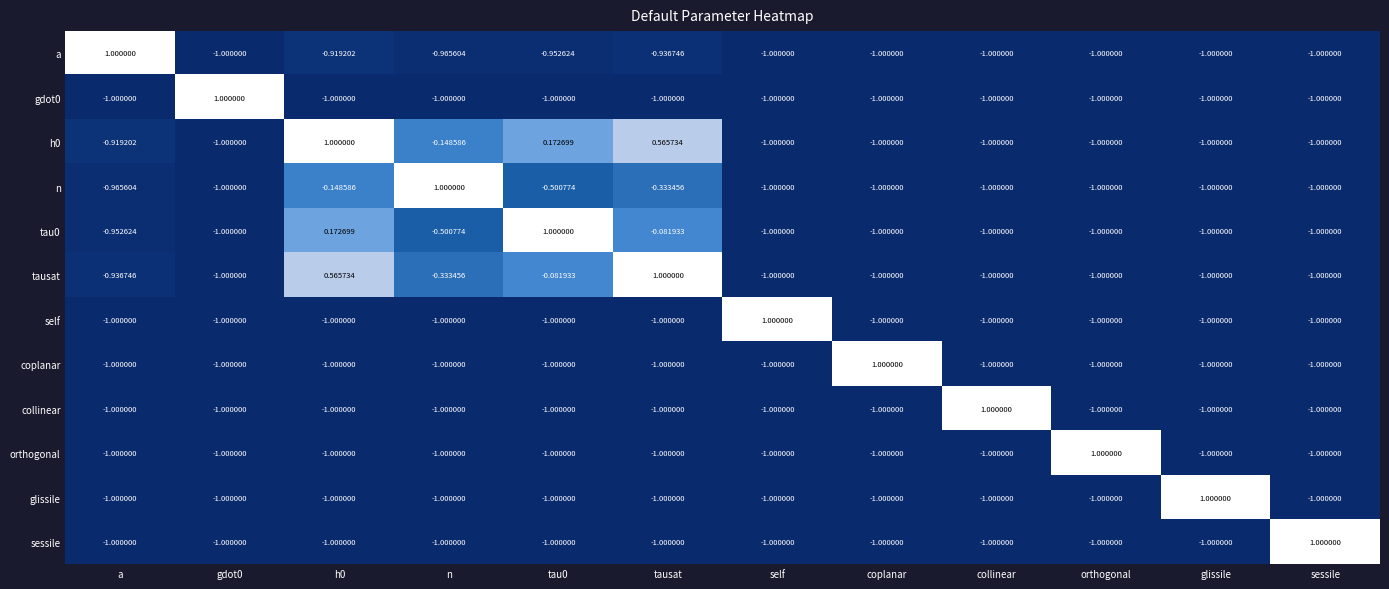

Which category has the highest value in the collinear series?

collinear